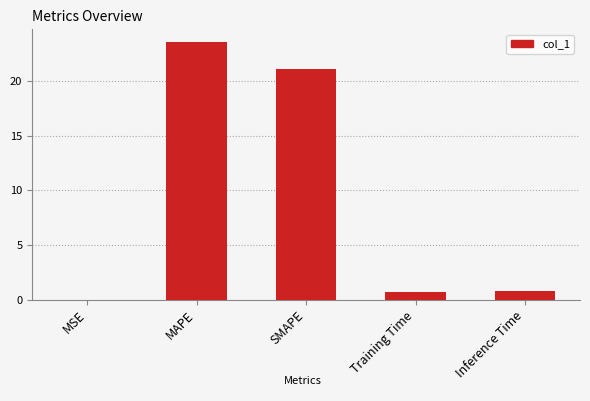

What is the maximum value shown in the chart?

23.6